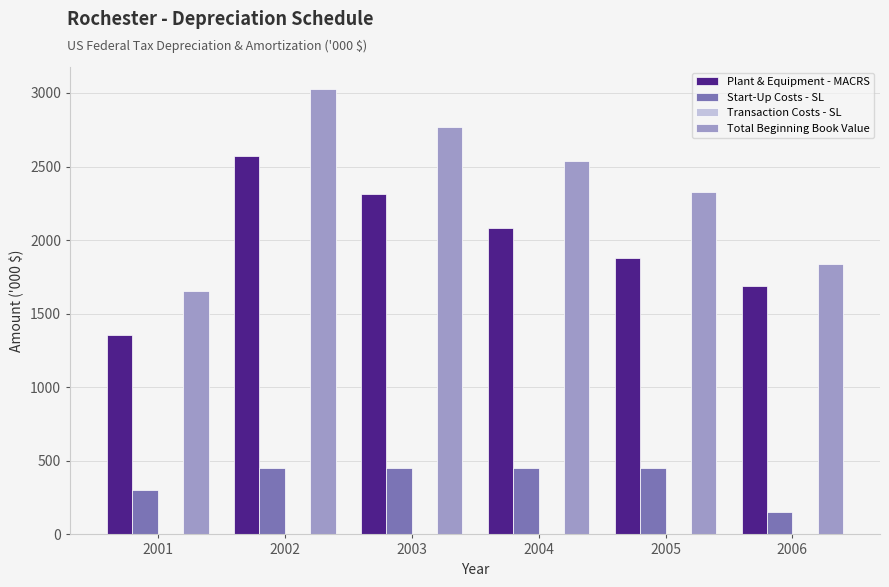

What is the greatest value displayed?

3025.4